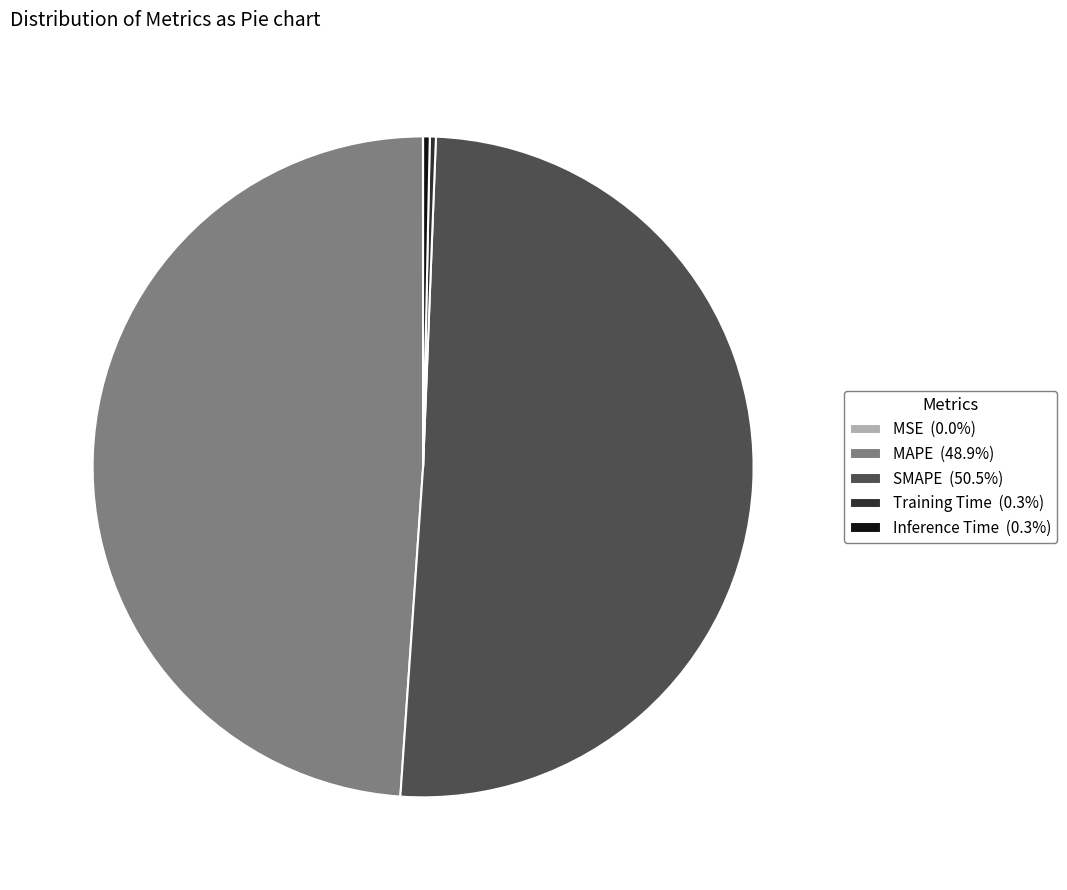

Combined, do SMAPE (50.5%) and MAPE (48.9%) account for over 50%?

Yes